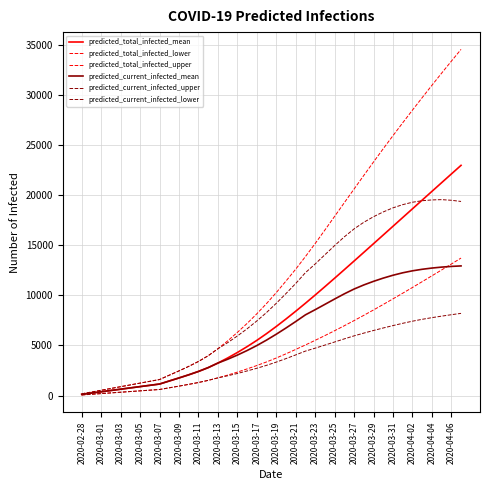

True or false: predicted_current_infected_lower and predicted_total_infected_lower intersect in this chart.

False